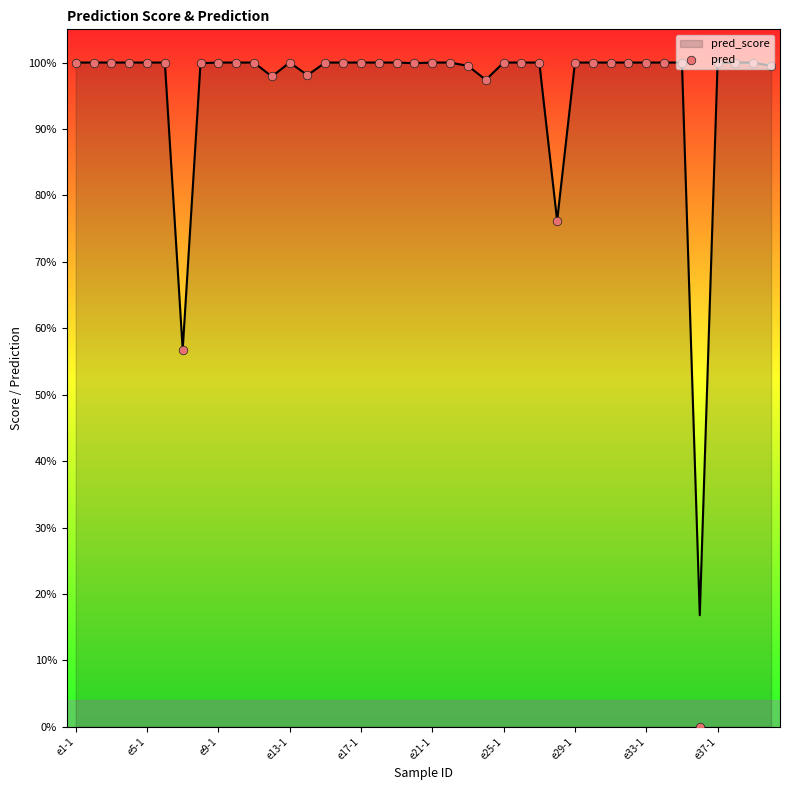

Which series has the widest spread of Y values?

pred